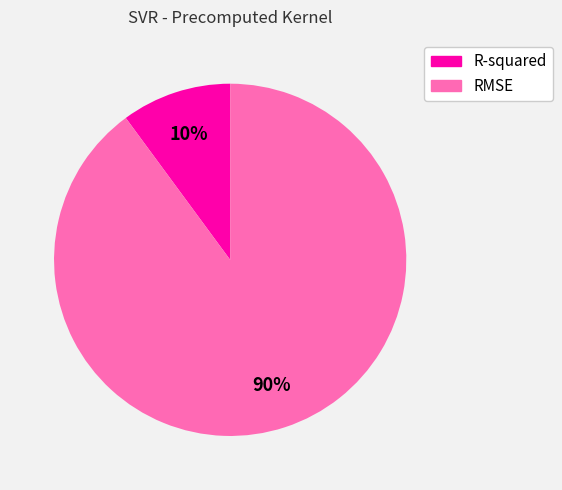

The RMSE slice represents 90% of the pie. True or false?

True